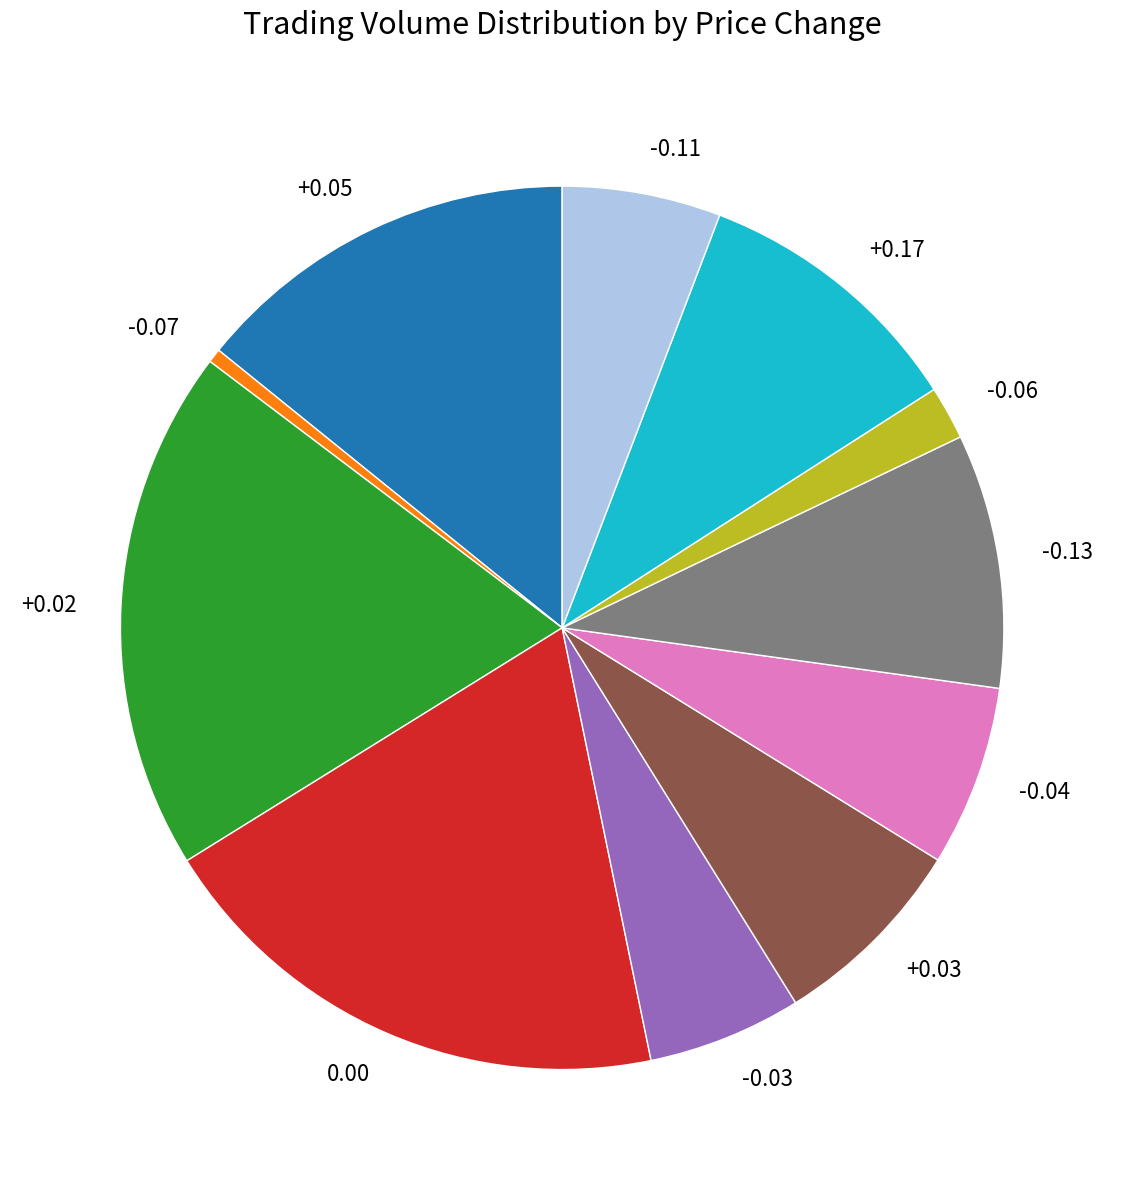

Approximately how many times larger is the value at +0.03 compared to +0.17?

0.7